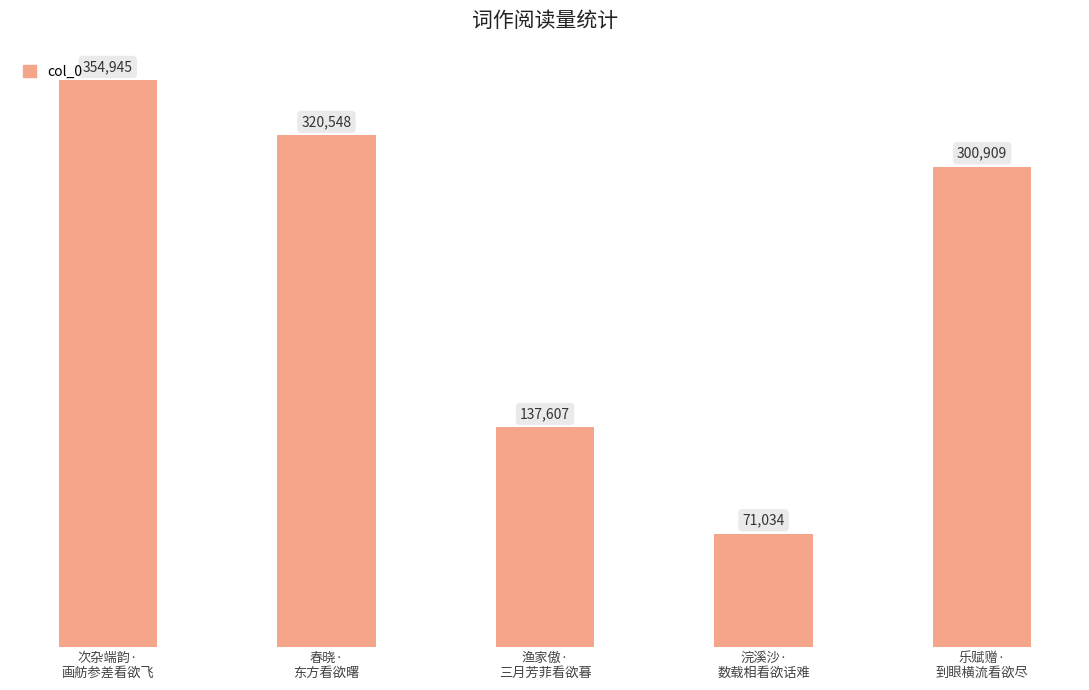

At which category does the chart reach its minimum across all series?

浣溪沙·
数载相看欲话难